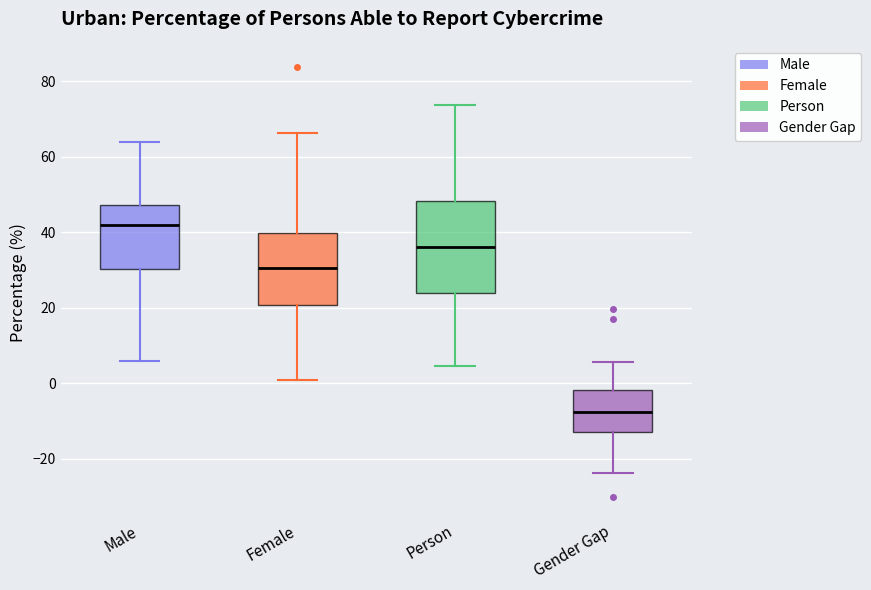

Reading left to right, transcribe this box plot: for each box, give where its median line is, the range the box spans, and where its two whiskers end, as read against the y-axis. The values are not printed on the chart, so give them approximately, as read against the axis.

Male: median 42, box 30 to 48, whiskers 6 to 64
Female: median 30, box 20 to 40, whiskers 0 to 66
Person: median 36, box 24 to 48, whiskers 4 to 74
Gender Gap: median -8, box -12 to -2, whiskers -24 to 6